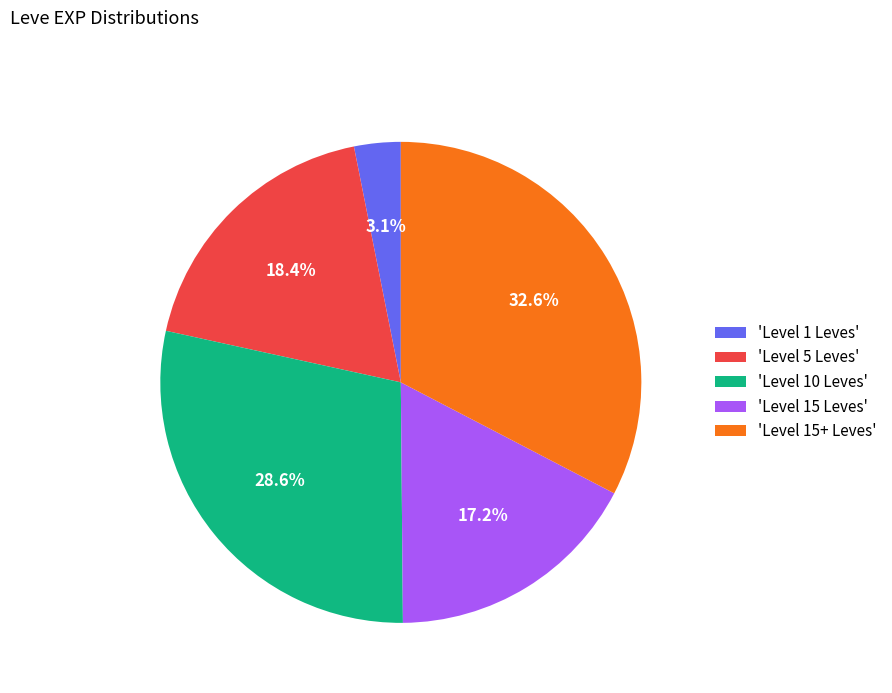

How much of the chart is everything except 'Level 5 Leves'?

81.6%